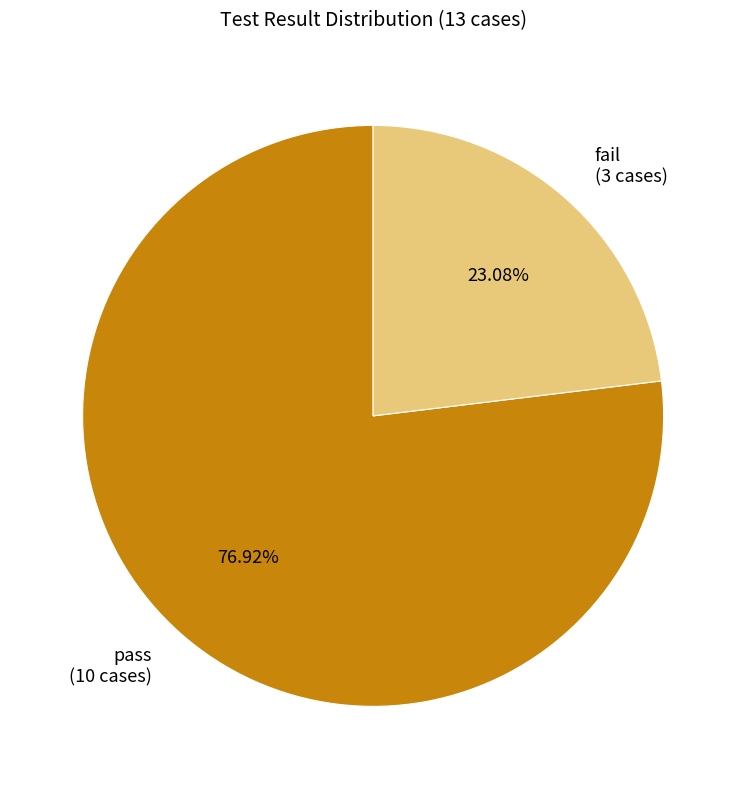

To the nearest percent, what portion does fail represent?

23%